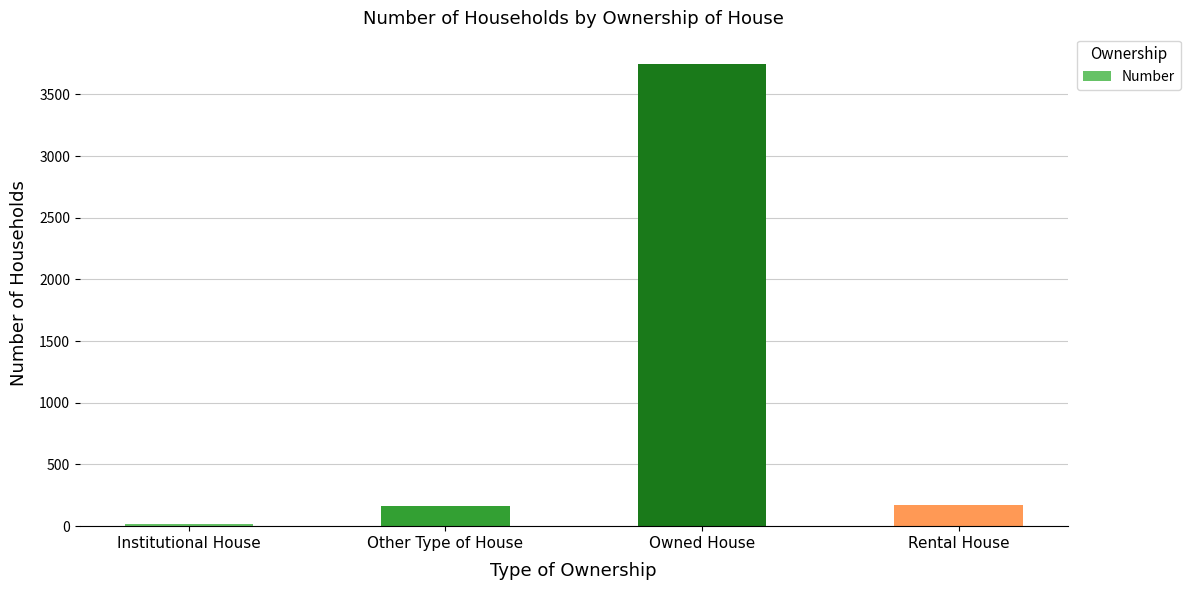

How many categories are shown in the chart?

4